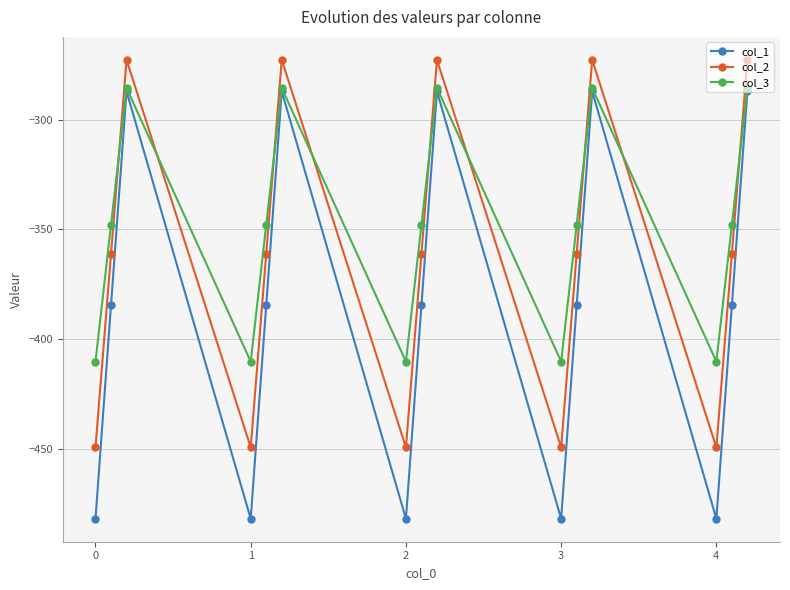

What is the minimum value for col_1?

-482.0